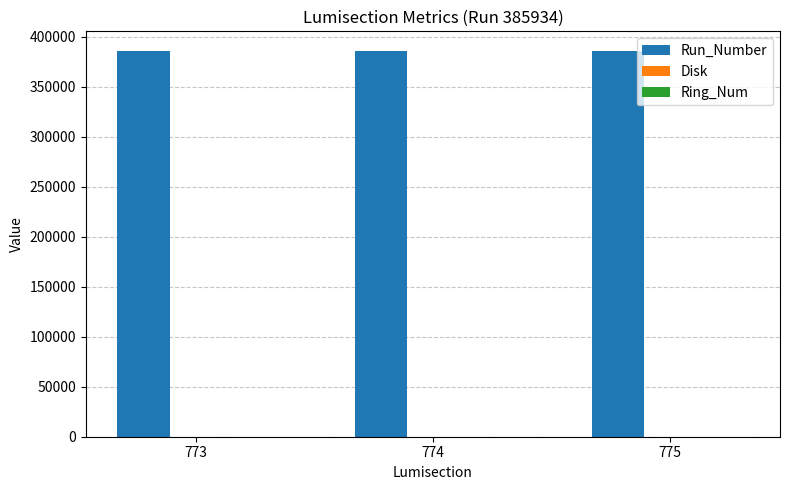

What is the maximum value shown in the chart?

385934